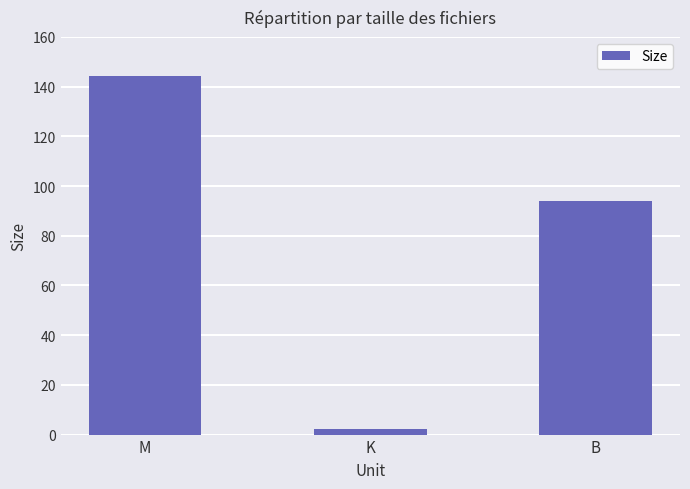

Approximately how many times larger is the value at M compared to B?

1.5